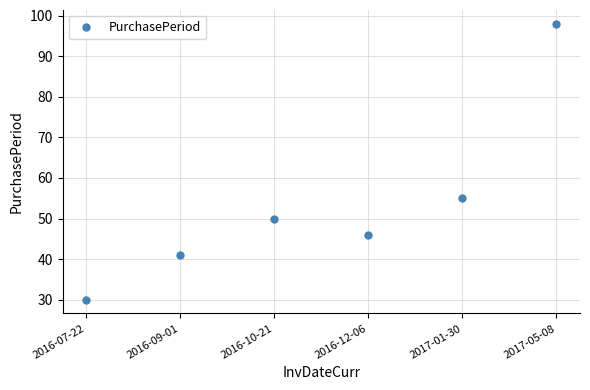

Rank the categories by value from lowest to highest.

2016-07-22, 2016-09-01, 2016-12-06, 2016-10-21, 2017-01-30, 2017-05-08